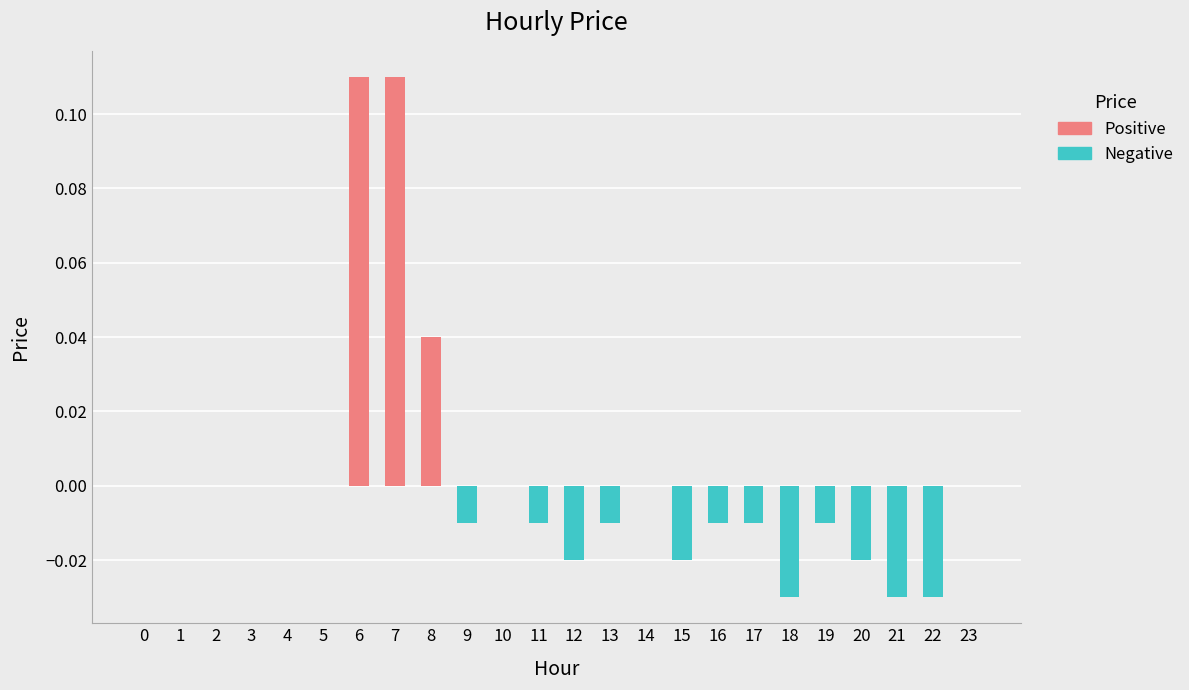

Between 8 and 15, which is larger?

8